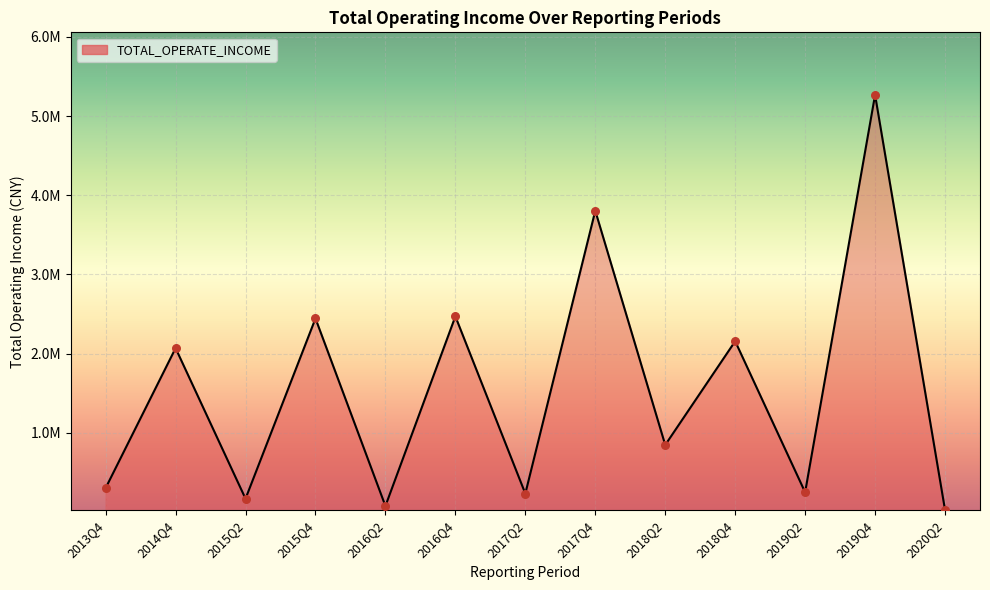

What is the ratio of the value at 2017Q2 to the value at 2019Q2?

0.9